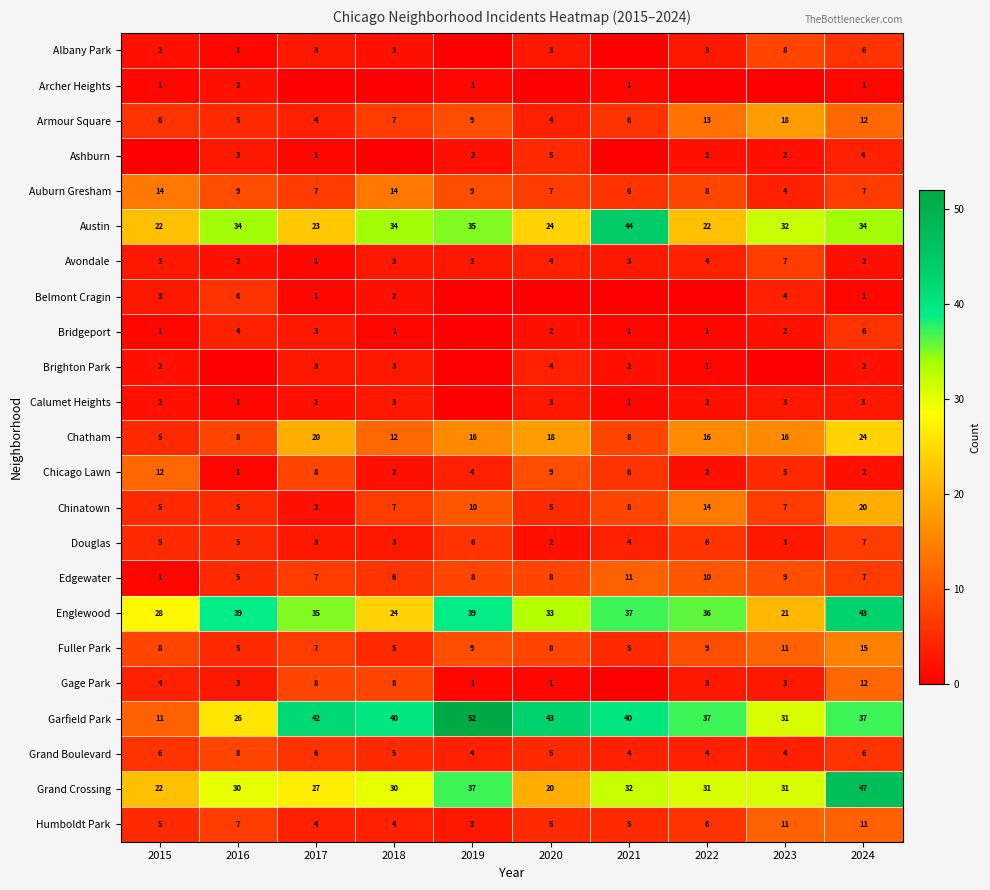

What is the total value across all series at 2022?

230